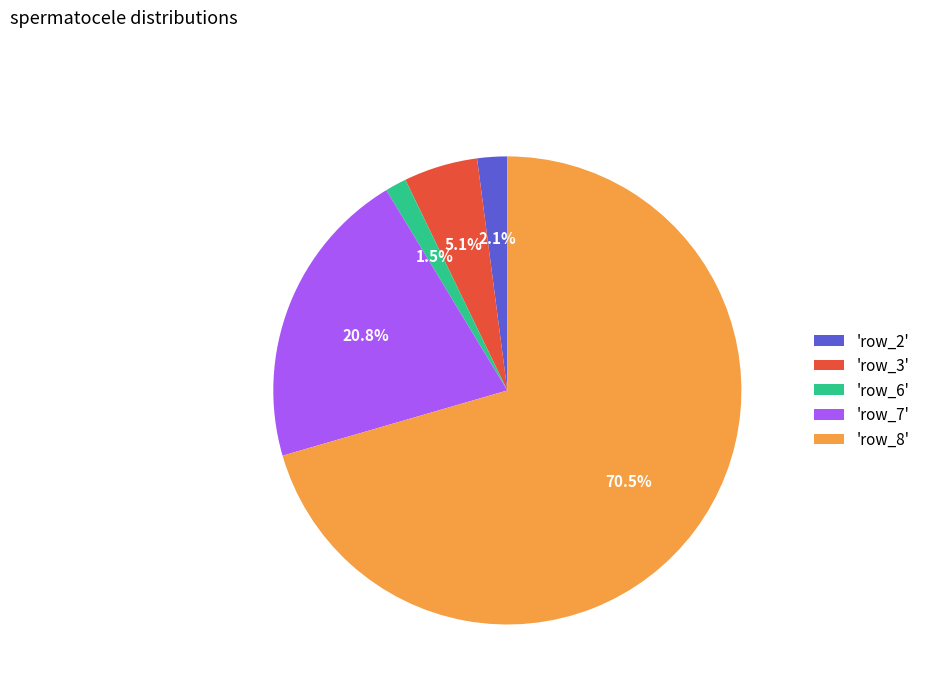

To the nearest percent, what is the average slice percentage?

20%